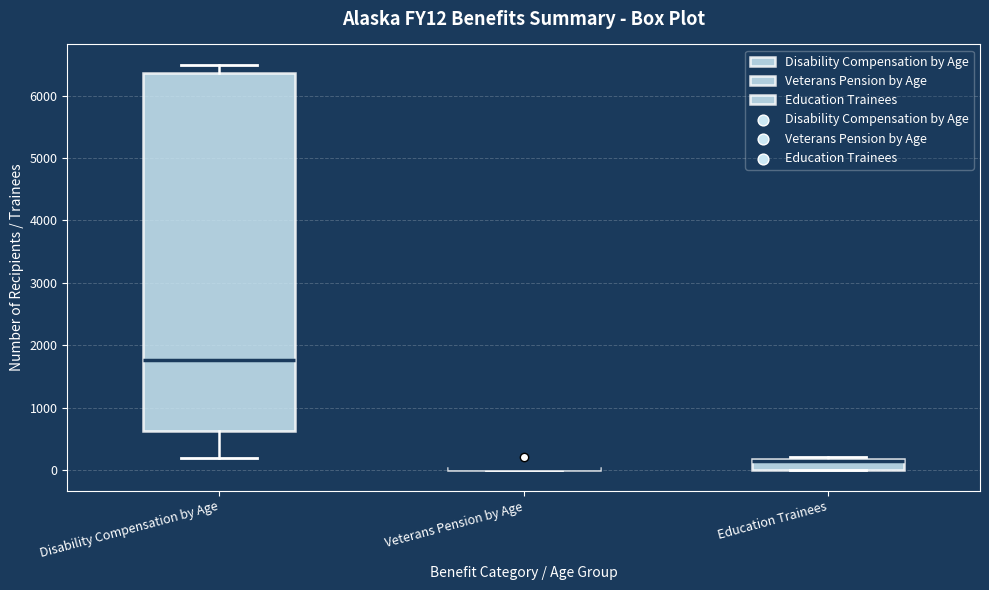

Reading left to right, transcribe this box plot: for each box, give where its median line is, the range the box spans, and where its two whiskers end, as read against the y-axis. The values are not printed on the chart, so give them approximately, as read against the axis.

Disability Compensation by Age: median 1800, box 600 to 6400, whiskers 200 to 6500
Veterans Pension by Age: box collapsed to a line at 0, whiskers 0 to 0
Education Trainees: median 100, box 0 to 200, whiskers 0 to 200 (just above the box's upper edge)